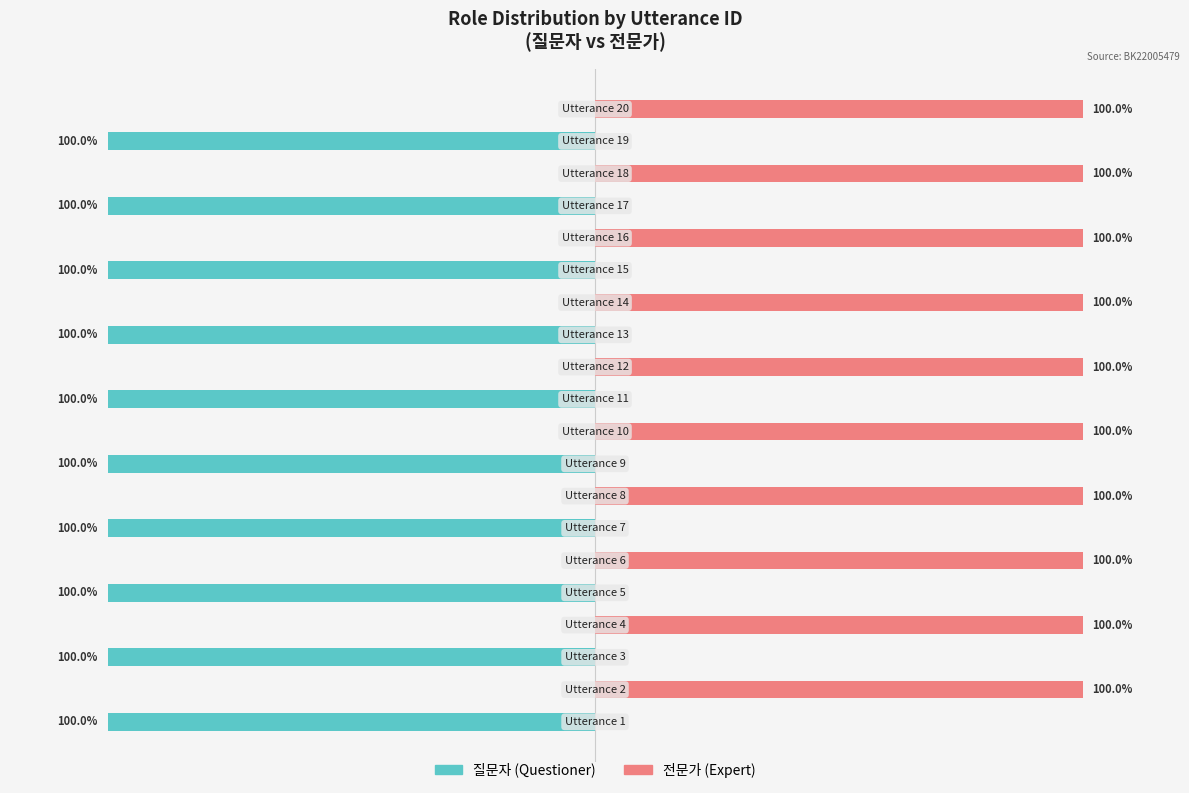

Reading left to right, transcribe all the data shown in this chart.

질문자: 0=-100	1=0	2=-100	3=0	4=-100	5=0	6=-100	7=0	8=-100	9=0	10=-100	11=0	12=-100	13=0	14=-100	15=0	16=-100	17=0	18=-100	19=0
전문가: 0=0	1=100	2=0	3=100	4=0	5=100	6=0	7=100	8=0	9=100	10=0	11=100	12=0	13=100	14=0	15=100	16=0	17=100	18=0	19=100